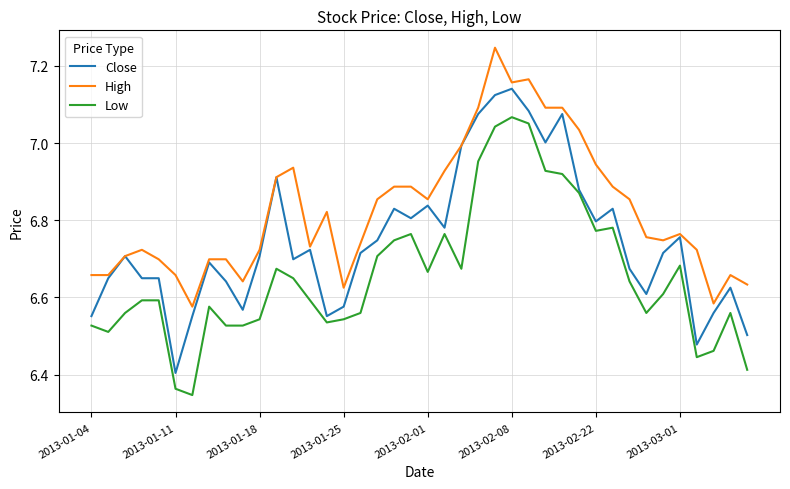

Which series has the largest total across all categories?

High